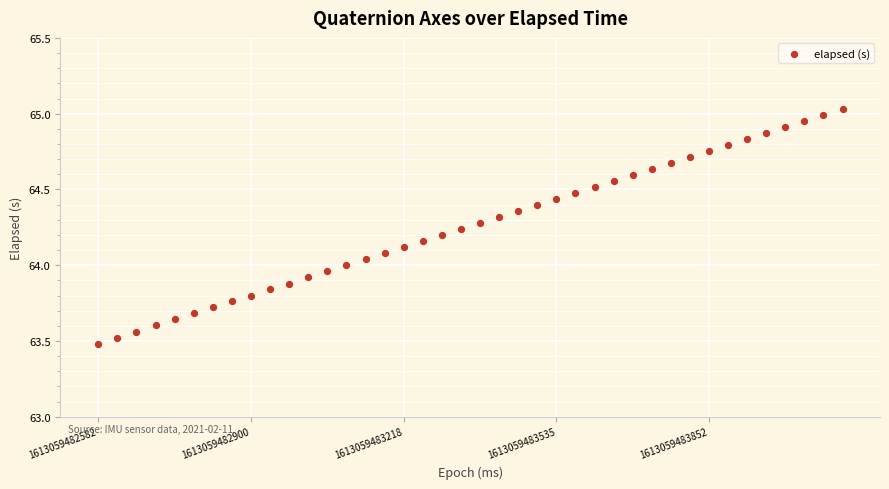

What is the range of Y values (max minus min)?

1.5